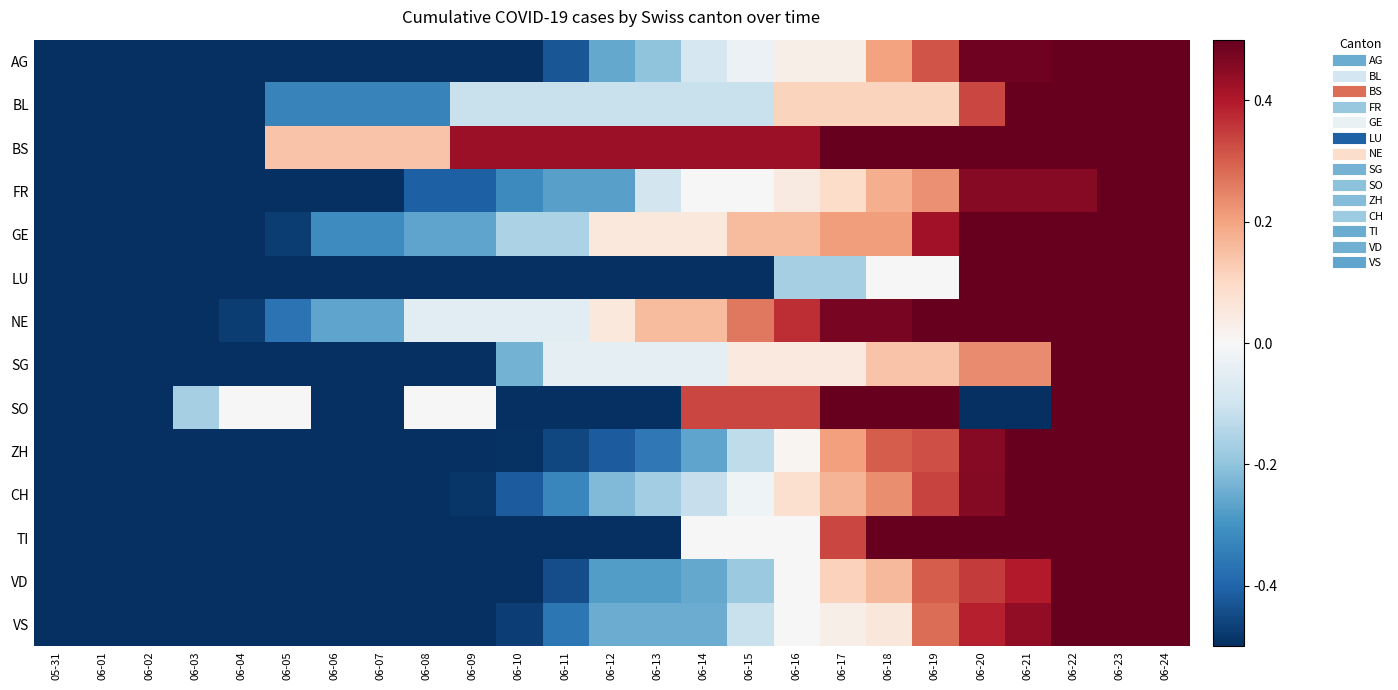

Reading right to left, list all the values displayed in this chart.

AG: 06-24=1.0	06-23=0.6	06-22=0.6	06-21=0.5	06-20=0.5	06-19=0.3	06-18=0.2	06-17=0.0	06-16=0.0	06-15=-0.0	06-14=-0.1	06-13=-0.2	06-12=-0.3	06-11=-0.4	06-10=-0.6	06-09=-0.6	06-08=-0.7	06-07=-0.7	06-06=-0.7	06-05=-0.8	06-04=-0.8	06-03=-0.9	06-02=-1.0	06-01=-1.0	05-31=-1.0
BL: 06-24=1.0	06-23=0.6	06-22=0.6	06-21=0.6	06-20=0.3	06-19=0.1	06-18=0.1	06-17=0.1	06-16=0.1	06-15=-0.1	06-14=-0.1	06-13=-0.1	06-12=-0.1	06-11=-0.1	06-10=-0.1	06-09=-0.1	06-08=-0.3	06-07=-0.3	06-06=-0.3	06-05=-0.3	06-04=-0.6	06-03=-0.6	06-02=-0.8	06-01=-0.8	05-31=-1.0
BS: 06-24=1.0	06-23=1.0	06-22=1.0	06-21=1.0	06-20=1.0	06-19=1.0	06-18=0.7	06-17=0.7	06-16=0.4	06-15=0.4	06-14=0.4	06-13=0.4	06-12=0.4	06-11=0.4	06-10=0.4	06-09=0.4	06-08=0.1	06-07=0.1	06-06=0.1	06-05=0.1	06-04=-0.7	06-03=-0.7	06-02=-1.0	06-01=-1.0	05-31=-1.0
FR: 06-24=1.0	06-23=0.6	06-22=0.5	06-21=0.5	06-20=0.5	06-19=0.2	06-18=0.2	06-17=0.1	06-16=0.0	06-15=0.0	06-14=0.0	06-13=-0.1	06-12=-0.3	06-11=-0.3	06-10=-0.3	06-09=-0.4	06-08=-0.4	06-07=-0.6	06-06=-0.7	06-05=-0.7	06-04=-0.8	06-03=-0.9	06-02=-0.9	06-01=-1.0	05-31=-1.0
GE: 06-24=1.0	06-23=0.9	06-22=0.7	06-21=0.6	06-20=0.6	06-19=0.4	06-18=0.2	06-17=0.2	06-16=0.2	06-15=0.2	06-14=0.1	06-13=0.1	06-12=0.1	06-11=-0.2	06-10=-0.2	06-09=-0.3	06-08=-0.3	06-07=-0.3	06-06=-0.3	06-05=-0.5	06-04=-0.6	06-03=-0.7	06-02=-0.8	06-01=-0.9	05-31=-1.0
LU: 06-24=1.0	06-23=0.8	06-22=0.7	06-21=0.7	06-20=0.5	06-19=0.0	06-18=0.0	06-17=-0.2	06-16=-0.2	06-15=-0.5	06-14=-0.5	06-13=-0.7	06-12=-0.8	06-11=-0.8	06-10=-0.8	06-09=-0.8	06-08=-0.8	06-07=-0.8	06-06=-0.8	06-05=-1.0	06-04=-1.0	06-03=-1.0	06-02=-1.0	06-01=-1.0	05-31=-1.0
NE: 06-24=1.0	06-23=1.0	06-22=0.9	06-21=0.9	06-20=0.8	06-19=0.7	06-18=0.5	06-17=0.5	06-16=0.4	06-15=0.3	06-14=0.2	06-13=0.2	06-12=0.1	06-11=-0.1	06-10=-0.1	06-09=-0.1	06-08=-0.1	06-07=-0.3	06-06=-0.3	06-05=-0.4	06-04=-0.5	06-03=-0.6	06-02=-0.9	06-01=-1.0	05-31=-1.0
SG: 06-24=1.0	06-23=0.8	06-22=0.5	06-21=0.2	06-20=0.2	06-19=0.1	06-18=0.1	06-17=0.0	06-16=0.0	06-15=0.0	06-14=-0.0	06-13=-0.0	06-12=-0.0	06-11=-0.0	06-10=-0.2	06-09=-0.5	06-08=-0.6	06-07=-0.8	06-06=-0.9	06-05=-0.9	06-04=-1.0	06-03=-1.0	06-02=-1.0	06-01=-1.0	05-31=-1.0
SO: 06-24=1.0	06-23=0.8	06-22=0.8	06-21=-1.0	06-20=-1.0	06-19=0.8	06-18=0.5	06-17=0.5	06-16=0.3	06-15=0.3	06-14=0.3	06-13=-1.0	06-12=-1.0	06-11=-1.0	06-10=-1.0	06-09=0.0	06-08=0.0	06-07=-1.0	06-06=-1.0	06-05=0.0	06-04=0.0	06-03=-0.2	06-02=-0.5	06-01=-1.0	05-31=-1.0
ZH: 06-24=1.0	06-23=0.7	06-22=0.6	06-21=0.6	06-20=0.5	06-19=0.3	06-18=0.3	06-17=0.2	06-16=0.0	06-15=-0.1	06-14=-0.3	06-13=-0.4	06-12=-0.4	06-11=-0.5	06-10=-0.5	06-09=-0.6	06-08=-0.6	06-07=-0.6	06-06=-0.6	06-05=-0.6	06-04=-0.7	06-03=-0.9	06-02=-1.0	06-01=-1.0	05-31=-1.0
CH: 06-24=1.0	06-23=0.8	06-22=0.6	06-21=0.5	06-20=0.5	06-19=0.3	06-18=0.2	06-17=0.2	06-16=0.1	06-15=-0.0	06-14=-0.1	06-13=-0.2	06-12=-0.2	06-11=-0.3	06-10=-0.4	06-09=-0.5	06-08=-0.5	06-07=-0.6	06-06=-0.6	06-05=-0.7	06-04=-0.8	06-03=-0.9	06-02=-0.9	06-01=-1.0	05-31=-1.0
TI: 06-24=1.0	06-23=1.0	06-22=0.8	06-21=0.7	06-20=0.7	06-19=0.5	06-18=0.5	06-17=0.3	06-16=0.0	06-15=0.0	06-14=0.0	06-13=-0.5	06-12=-0.7	06-11=-0.7	06-10=-0.8	06-09=-0.8	06-08=-0.8	06-07=-0.8	06-06=-0.8	06-05=-0.8	06-04=-0.8	06-03=-1.0	06-02=-1.0	06-01=-1.0	05-31=-1.0
VD: 06-24=1.0	06-23=0.8	06-22=0.7	06-21=0.4	06-20=0.3	06-19=0.3	06-18=0.2	06-17=0.1	06-16=0.0	06-15=-0.2	06-14=-0.3	06-13=-0.3	06-12=-0.3	06-11=-0.4	06-10=-0.5	06-09=-0.6	06-08=-0.6	06-07=-0.7	06-06=-0.7	06-05=-0.7	06-04=-0.8	06-03=-0.9	06-02=-0.9	06-01=-1.0	05-31=-1.0
VS: 06-24=1.0	06-23=0.7	06-22=0.6	06-21=0.4	06-20=0.4	06-19=0.3	06-18=0.1	06-17=0.0	06-16=0.0	06-15=-0.1	06-14=-0.2	06-13=-0.2	06-12=-0.2	06-11=-0.4	06-10=-0.5	06-09=-0.6	06-08=-0.6	06-07=-0.8	06-06=-0.8	06-05=-0.8	06-04=-0.9	06-03=-0.9	06-02=-0.9	06-01=-1.0	05-31=-1.0